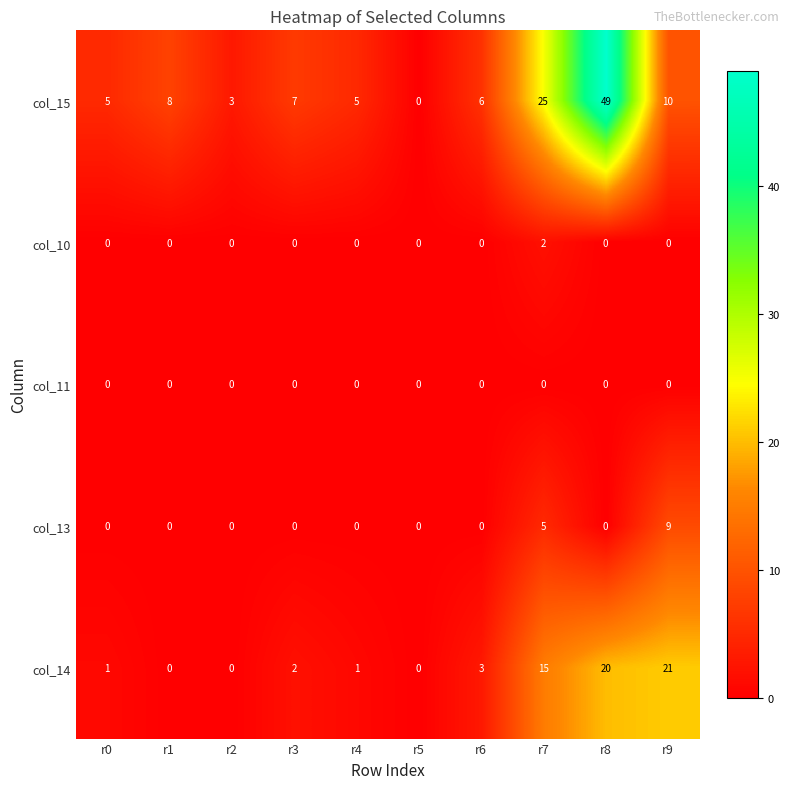

What is the sum of the col_14 values at r2 and r9?

21